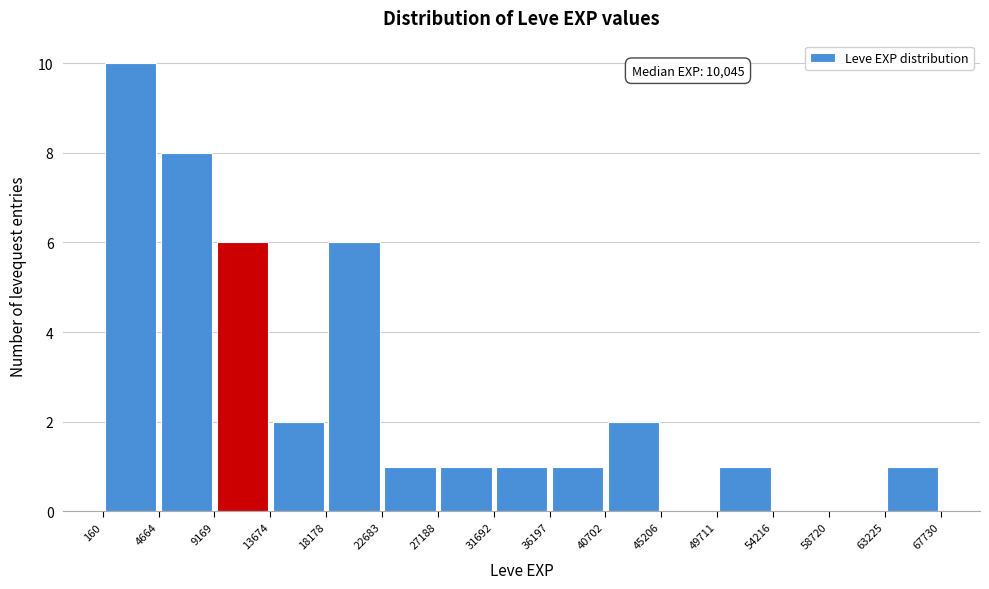

Over which range of the x-axis is the bar tallest?

160 to 4664